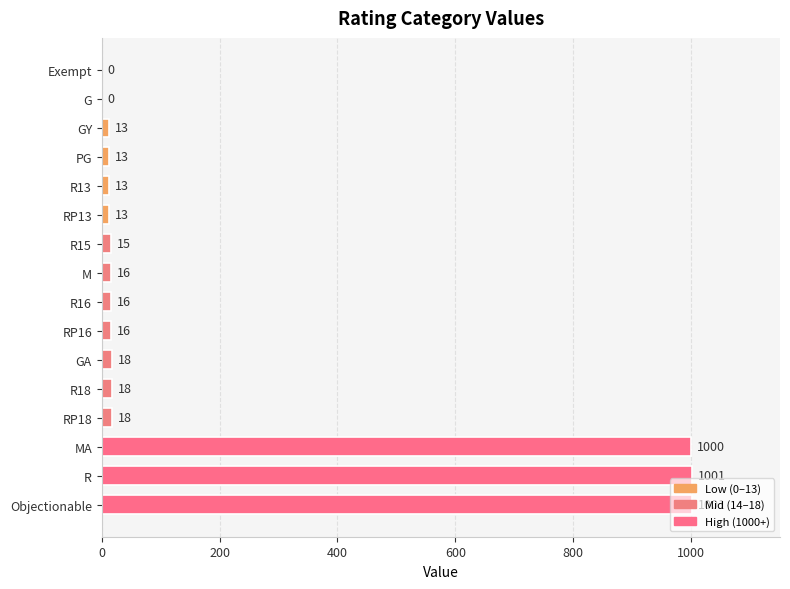

Read the value at R16.

16